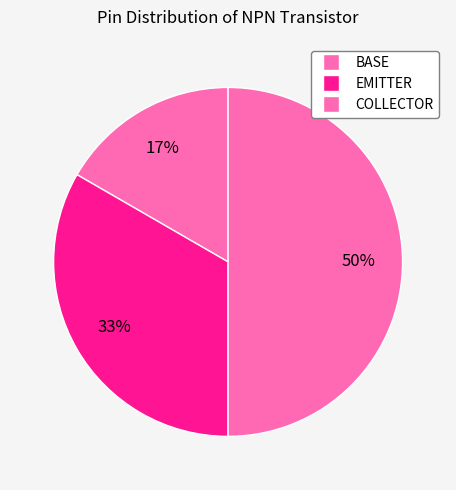

Is there any slice that represents more than half of the pie?

No